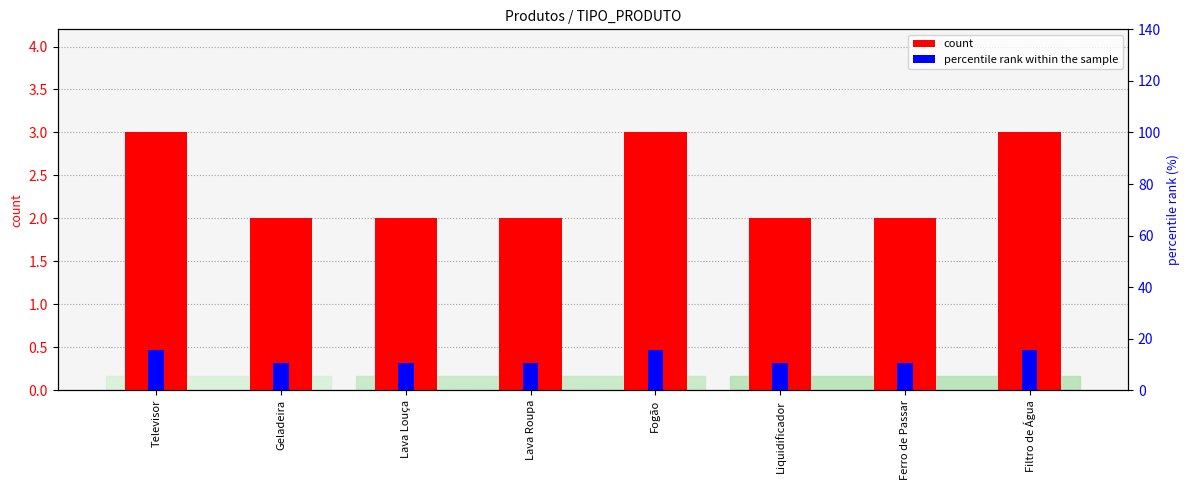

Which series has the widest spread of values?

percentile rank within the sample